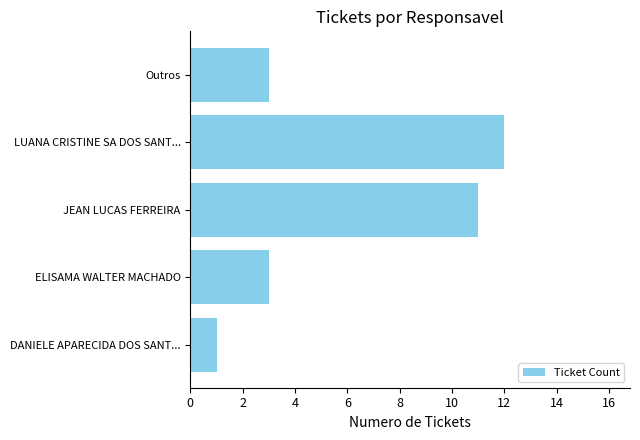

Read the value at LUANA CRISTINE SA DOS SANT..., to the nearest 10.

10